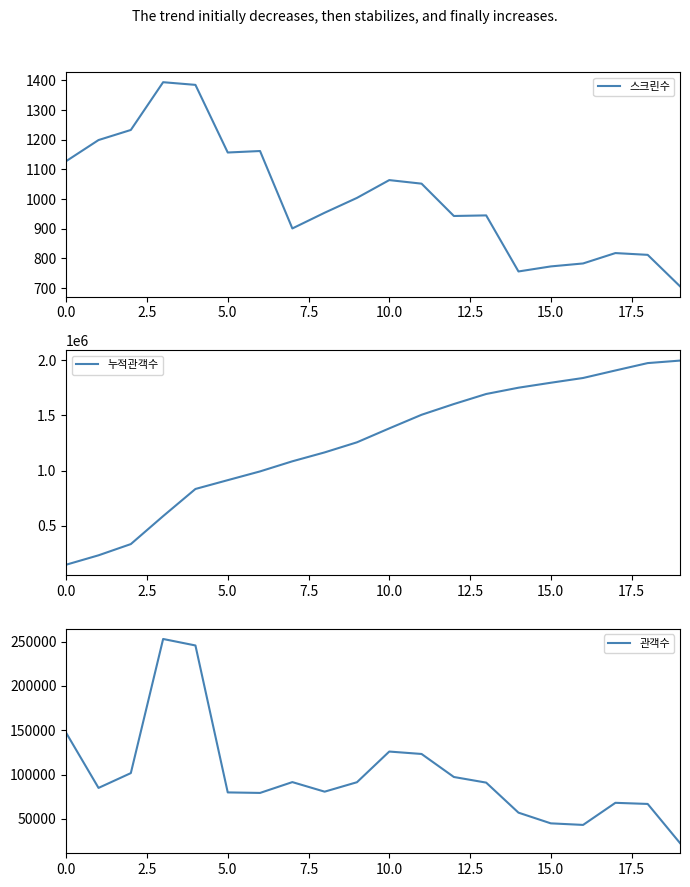

Reading left to right, list all the values displayed in this chart.

스크린수: 1128	1199	1233	1394	1385	1157	1162	901	954	1004	1064	1052	943	945	756	773	783	818	812	706
누적관객수: 148220	233092	334694	587747	833474	913271	992490	1083926	1164566	1255867	1381805	1505010	1602217	1693080	1750013	1794874	1837966	1906012	1972786	1995374
관객수: 146908	84872	101602	253053	245727	79797	79219	91436	80640	91301	125938	123205	97207	90863	56933	44861	43092	68046	66774	22588